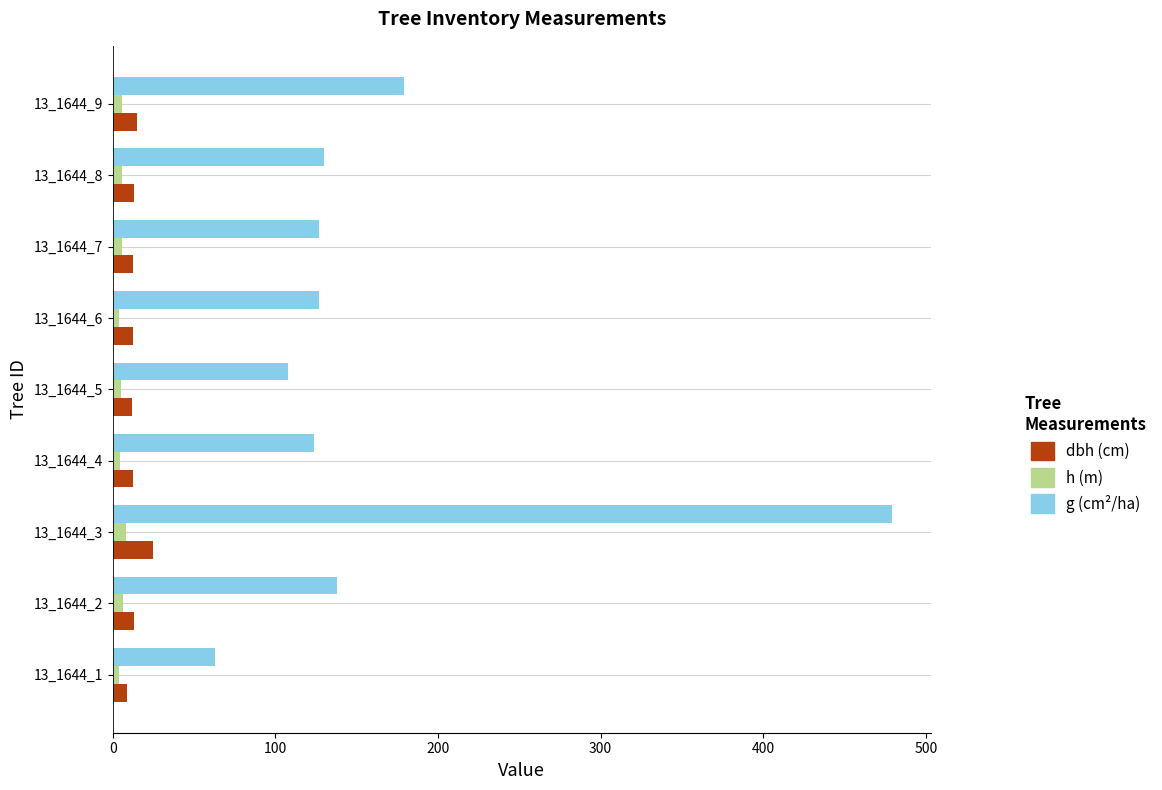

At which category is the sum across all series the highest?

13_1644_3